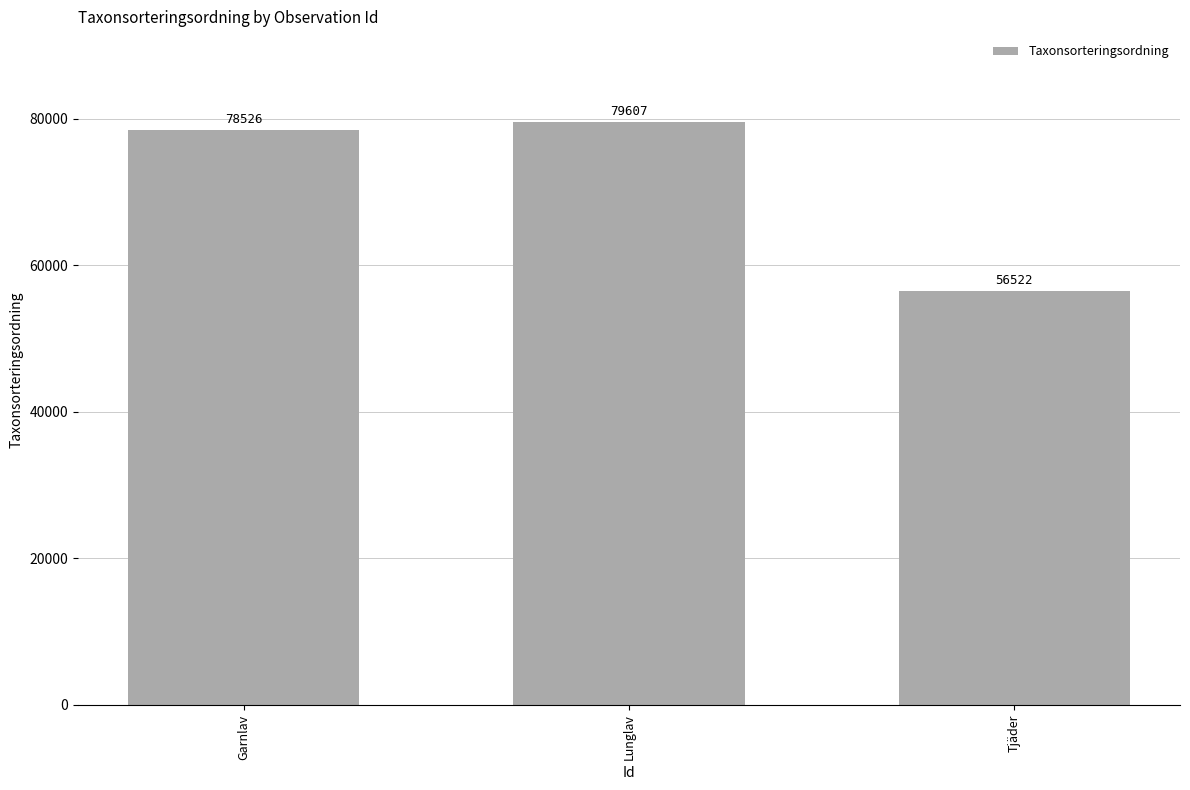

What is the greatest value displayed?

79607